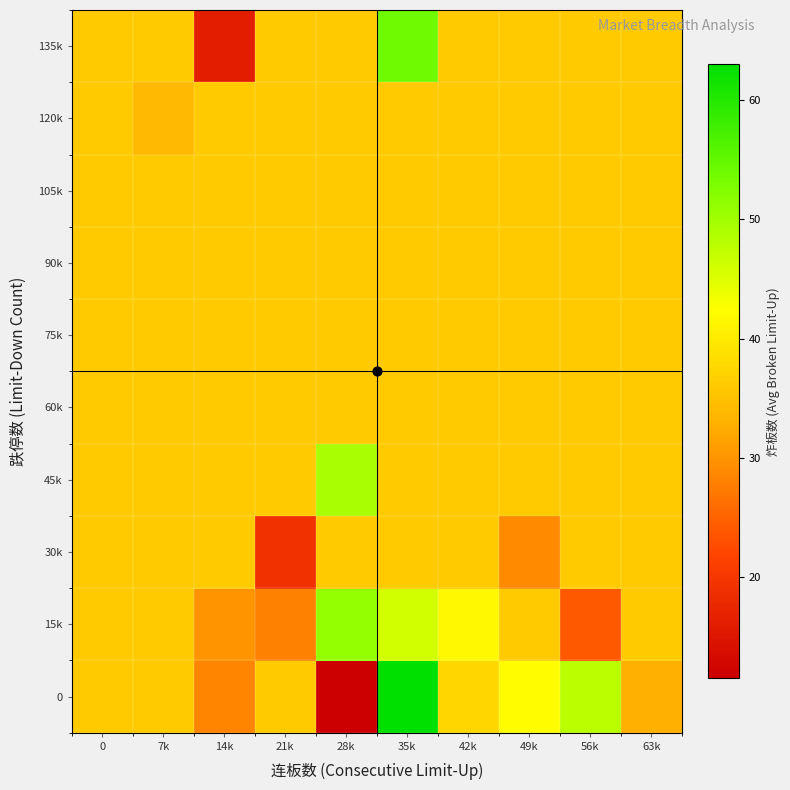

What is the smallest value displayed?

11.5